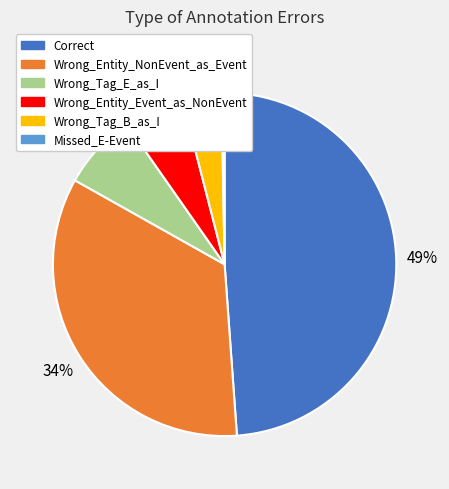

What is the ratio of the value at Wrong_Tag_E_as_I to the value at Wrong_Entity_Event_as_NonEvent?

1.2